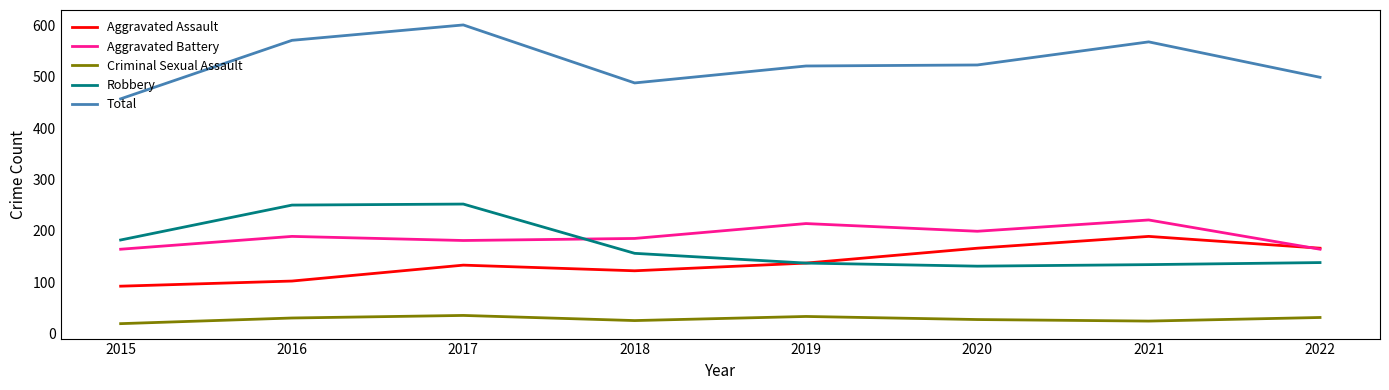

At how many categories does at least one series exceed 303?

8